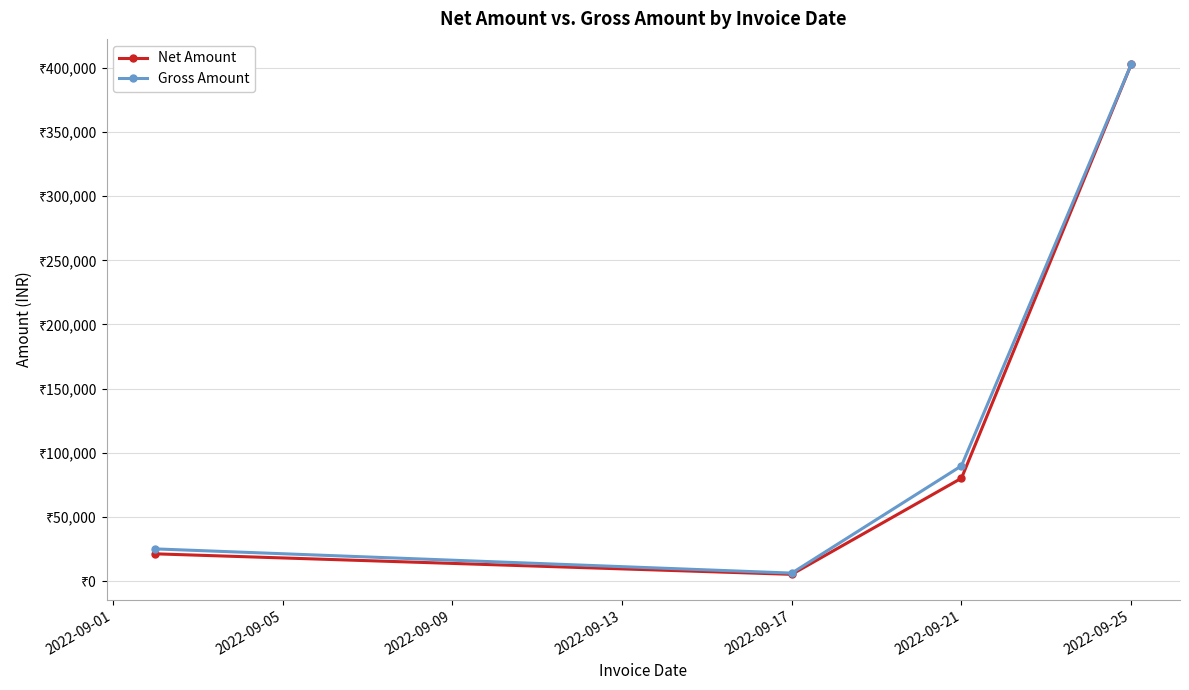

Does the chart have visible grid lines?

Yes